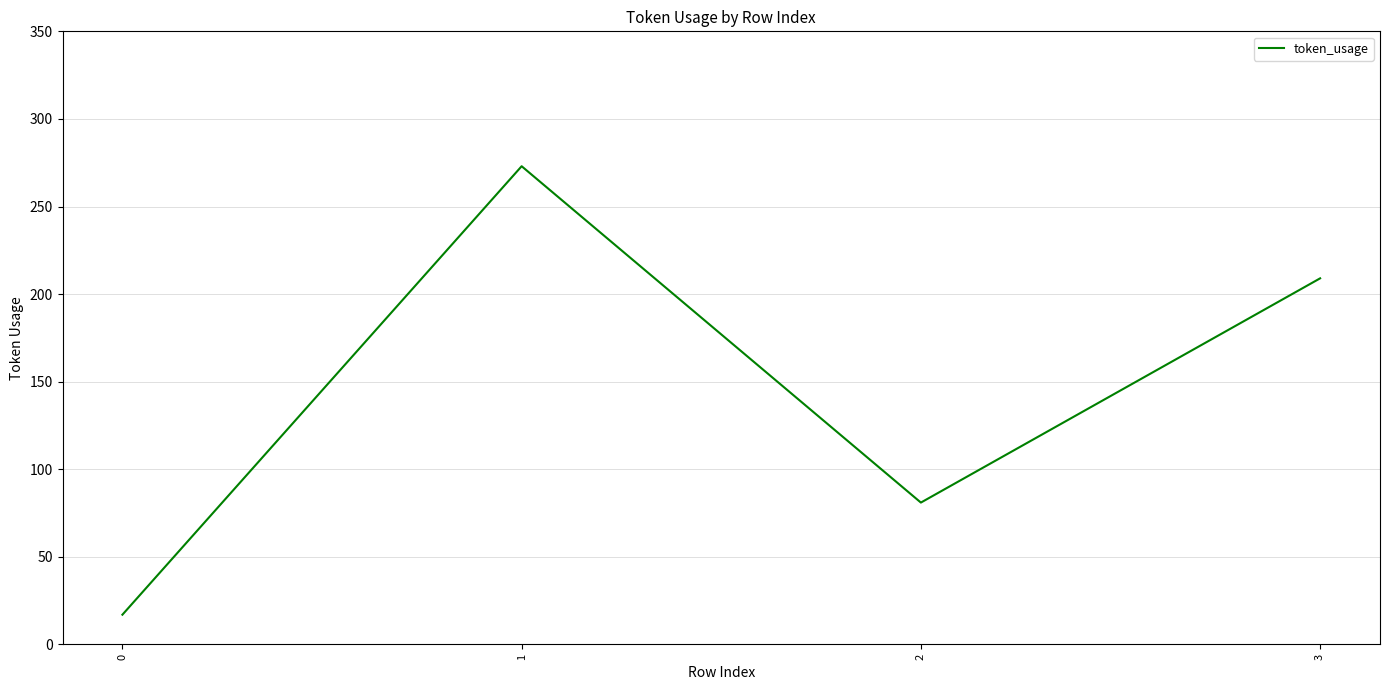

The value at 2 is 122. True or false?

False